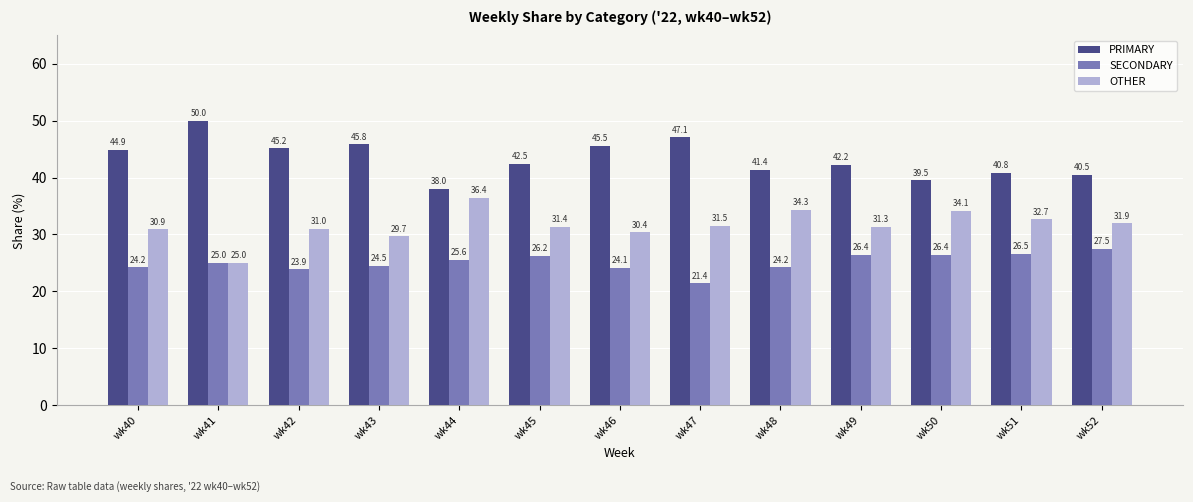

How many categories are shown in the chart?

13